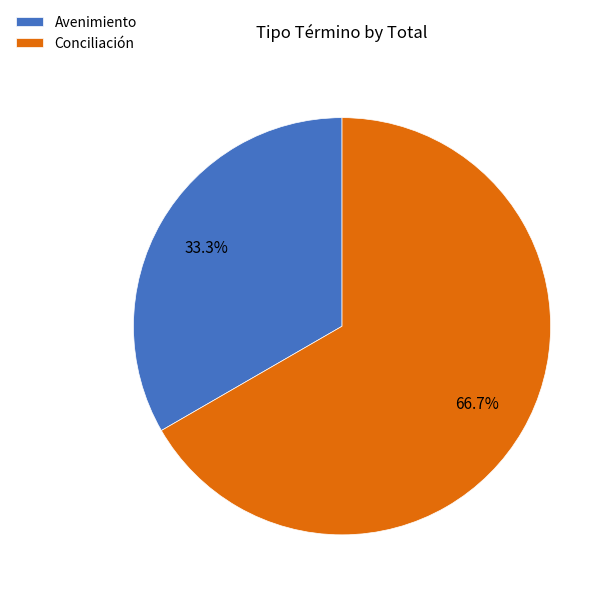

Rank the categories by value from lowest to highest.

Avenimiento, Conciliación